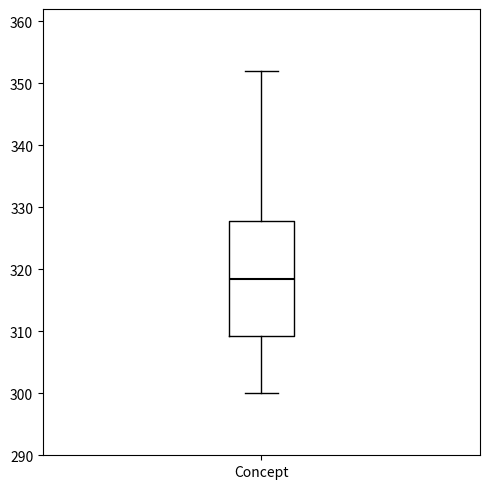

Where does the upper whisker of the box for Concept end on the y-axis? The values are not printed on the chart, so give them approximately, as read against the axis.

352